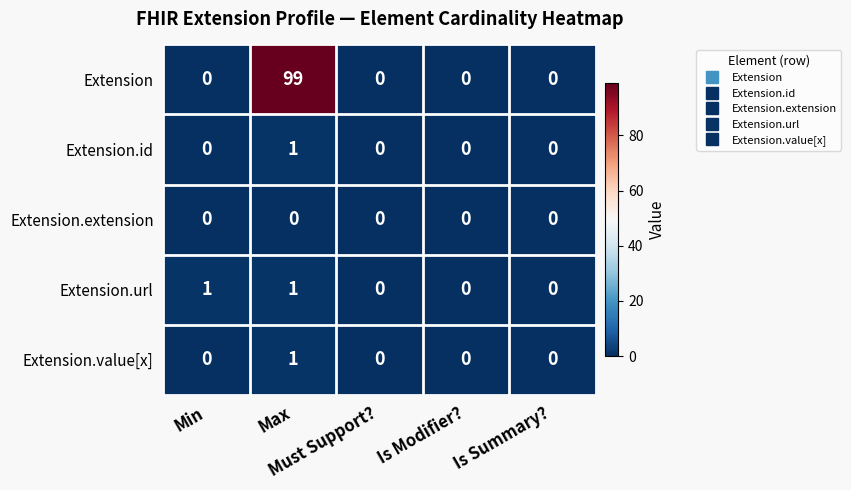

How many categories are shown in the chart?

5